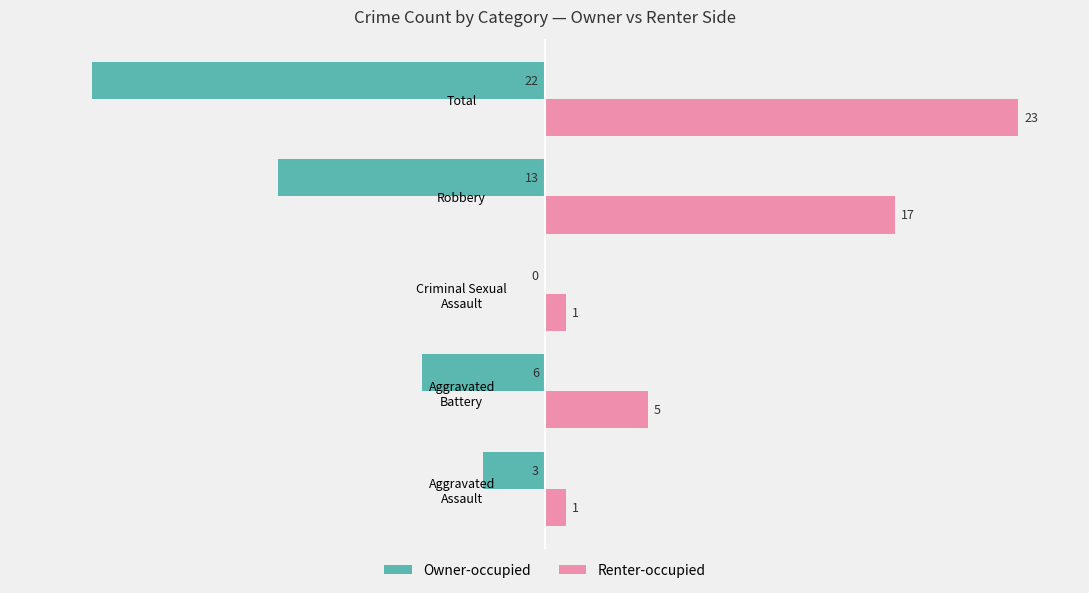

What is the maximum value for Renter-occupied?

23